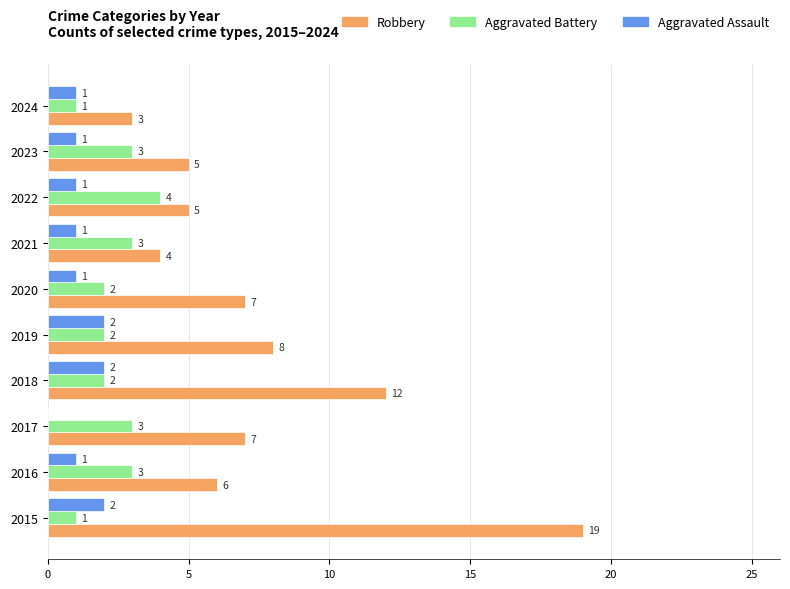

Which series has the largest total across all categories?

Robbery